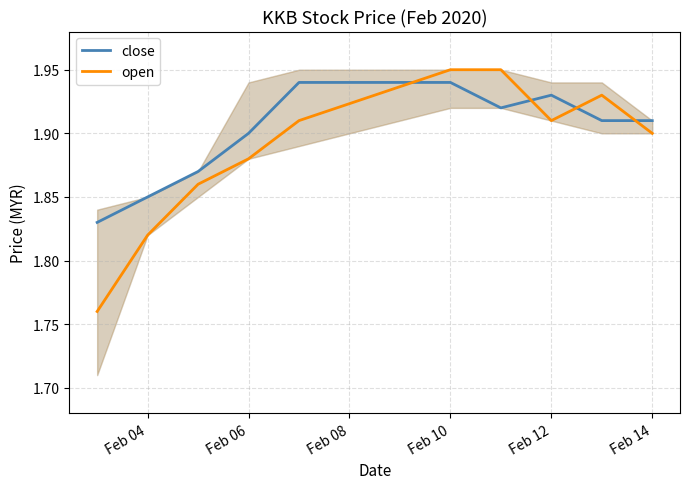

The value of close at Feb 14 is 3.0. True or false?

False